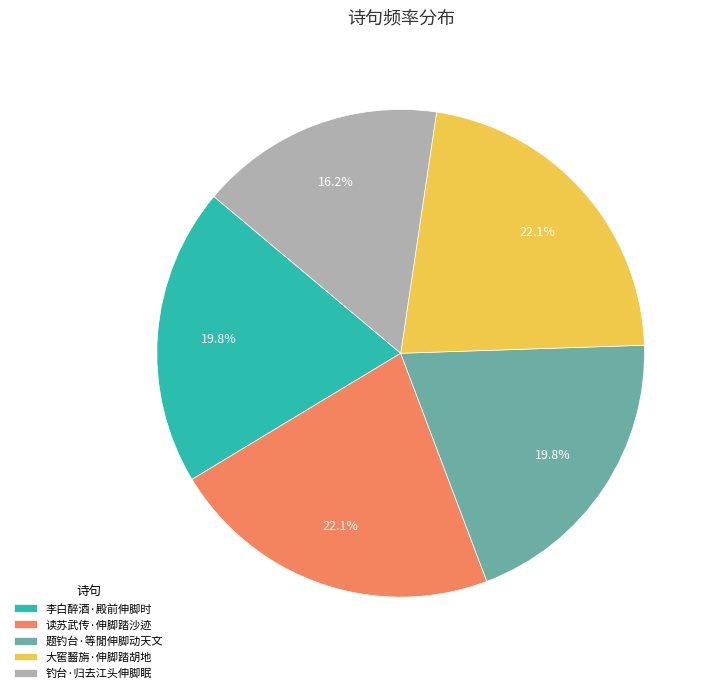

To the nearest percent, what percentage of the pie is 大窖齧旃·伸脚踏胡地?

22%